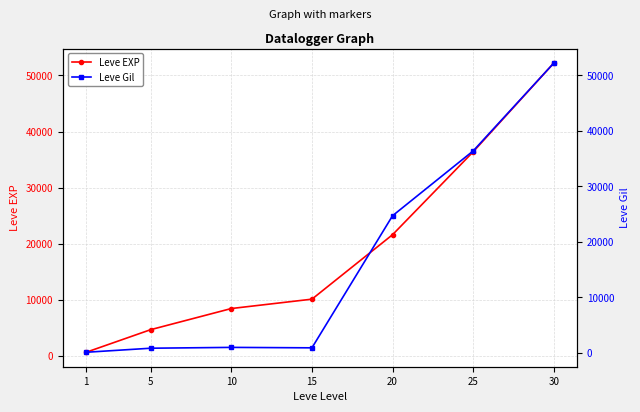

What is the sum of the Leve EXP values at 1 and 20?

22230